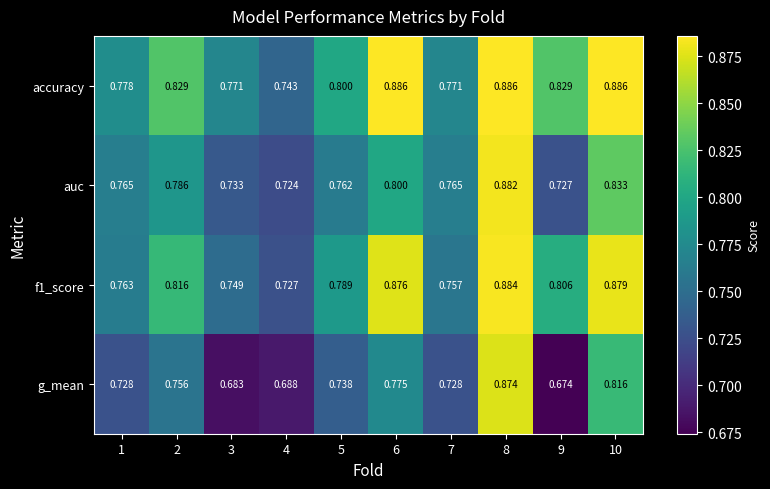

Between 4 and 7, which series saw the biggest shift?

auc